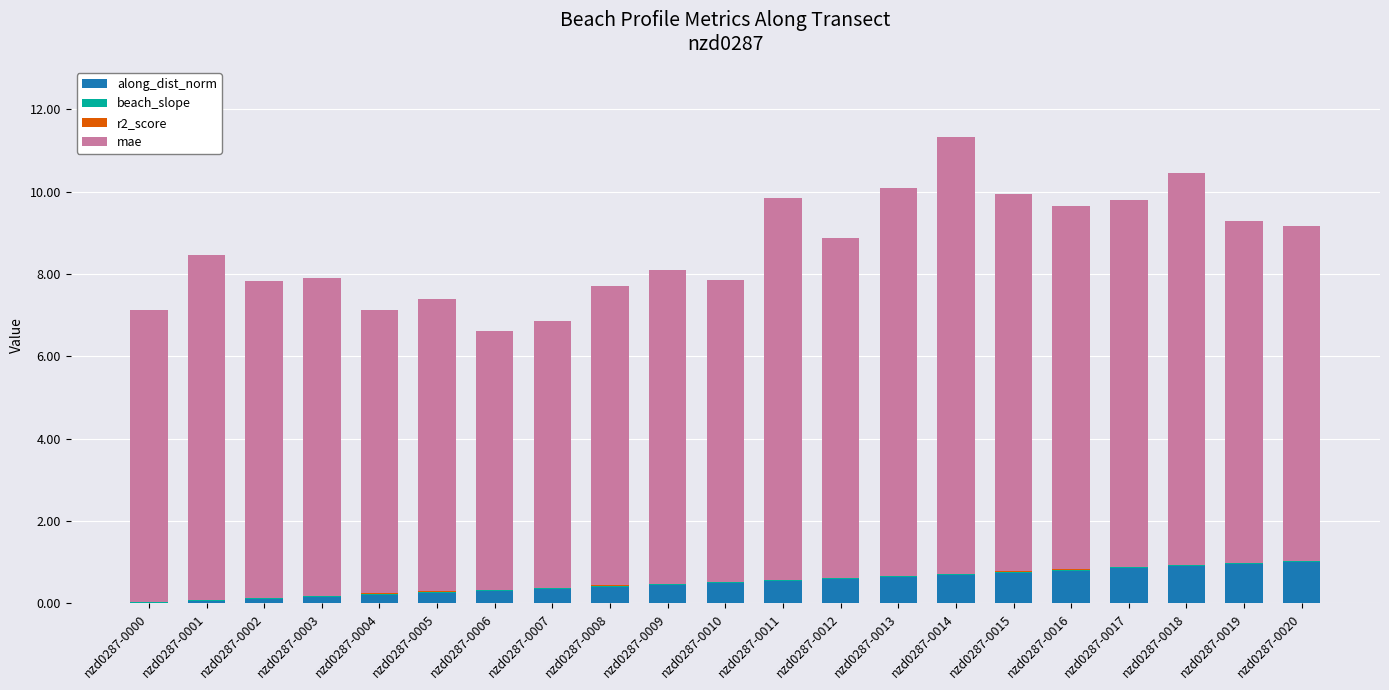

What is the highest value of the along_dist_norm series?

1.0